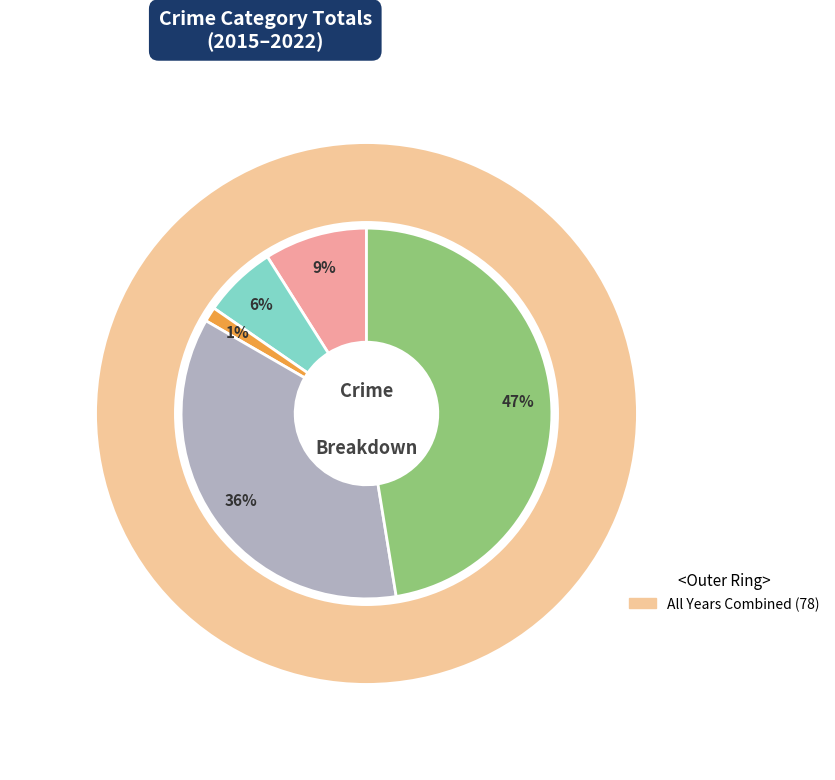

What is the change in value from Motor Vehicle Theft to Robbery?

+27